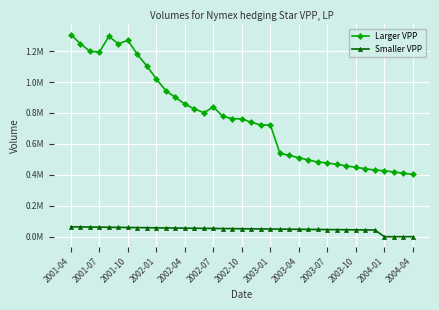

What is the difference between the maximum and minimum values in the Smaller VPP series?

63765.0